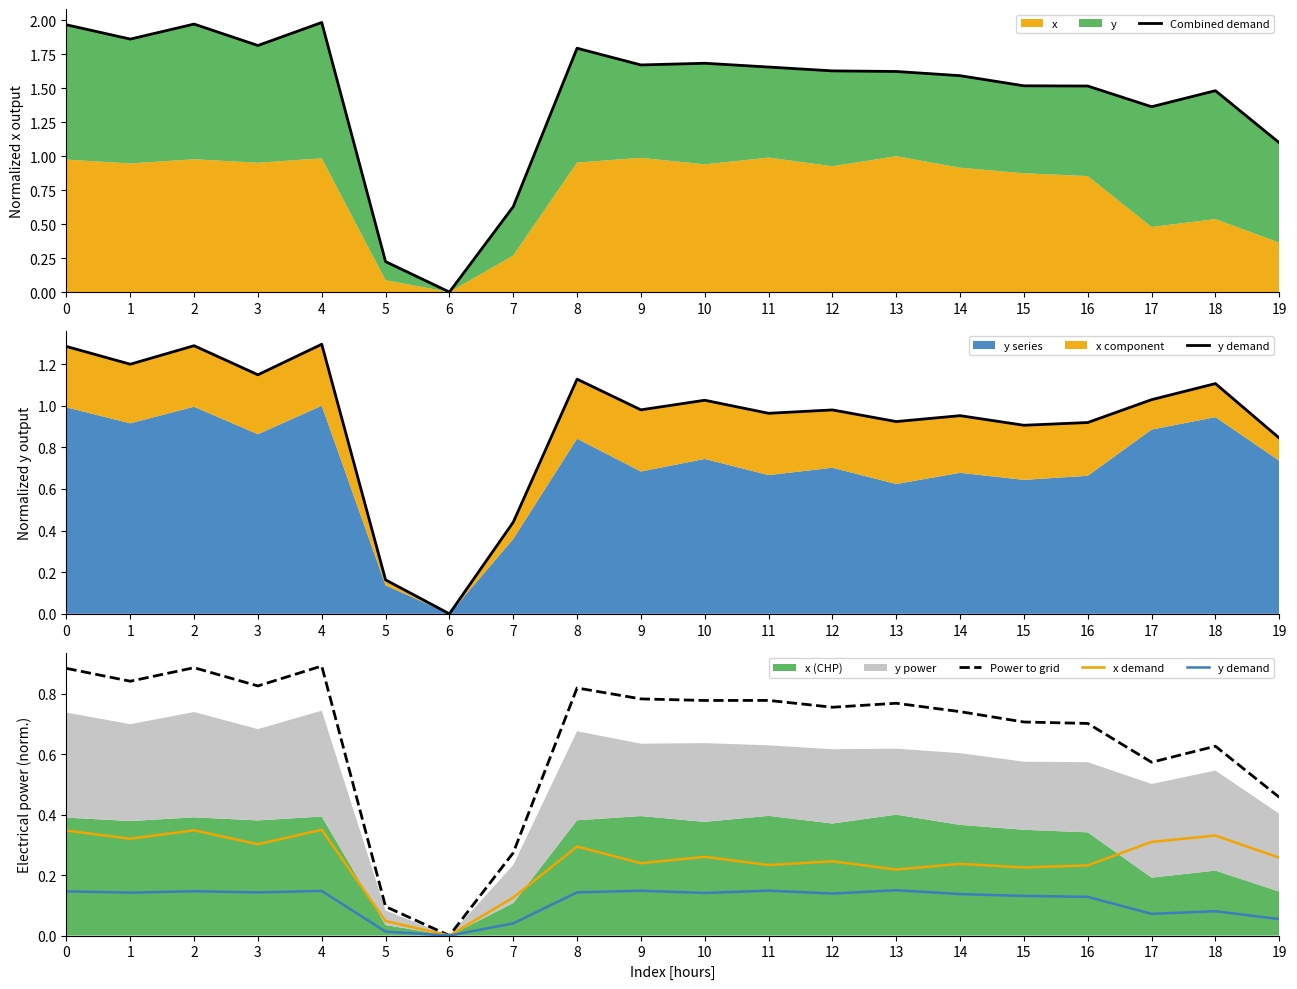

Reading left to right, list all the values displayed in this chart.

Combined demand: 0=2.0	1=1.9	2=2.0	3=1.8	4=2.0	5=0.2	6=0.0	7=0.6	8=1.8	9=1.7	10=1.7	11=1.7	12=1.6	13=1.6	14=1.6	15=1.5	16=1.5	17=1.4	18=1.5	19=1.1
y demand: 0=0.1	1=0.1	2=0.1	3=0.1	4=0.1	5=0.0	6=0.0	7=0.0	8=0.1	9=0.1	10=0.1	11=0.1	12=0.1	13=0.1	14=0.1	15=0.1	16=0.1	17=0.1	18=0.1	19=0.1
Power to grid: 0=0.9	1=0.8	2=0.9	3=0.8	4=0.9	5=0.1	6=0.0	7=0.3	8=0.8	9=0.8	10=0.8	11=0.8	12=0.8	13=0.8	14=0.7	15=0.7	16=0.7	17=0.6	18=0.6	19=0.5
x demand: 0=0.3	1=0.3	2=0.3	3=0.3	4=0.3	5=0.0	6=0.0	7=0.1	8=0.3	9=0.2	10=0.3	11=0.2	12=0.2	13=0.2	14=0.2	15=0.2	16=0.2	17=0.3	18=0.3	19=0.3